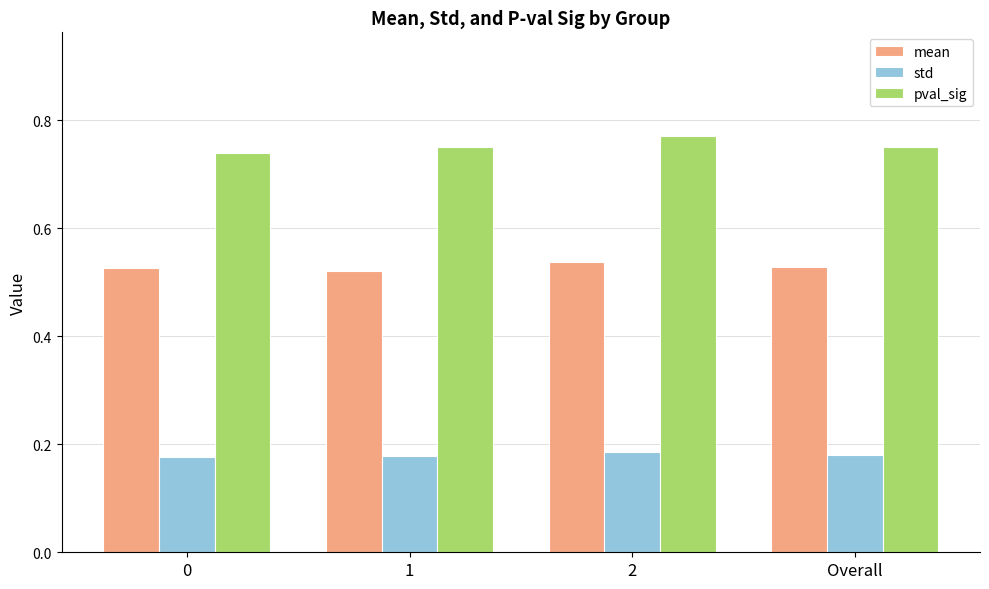

List the series in order of their overall mean, lowest first.

std, mean, pval_sig